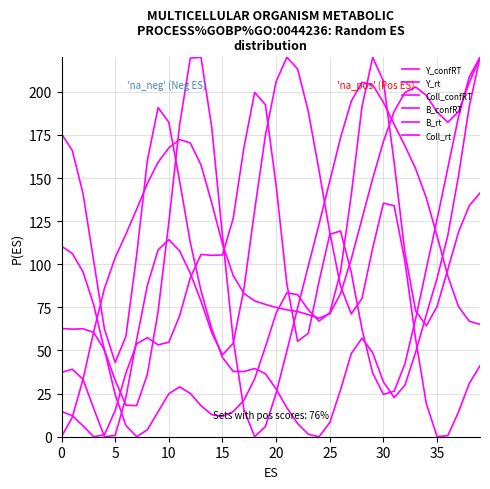

Which category has the highest value in the B_rt series?

39